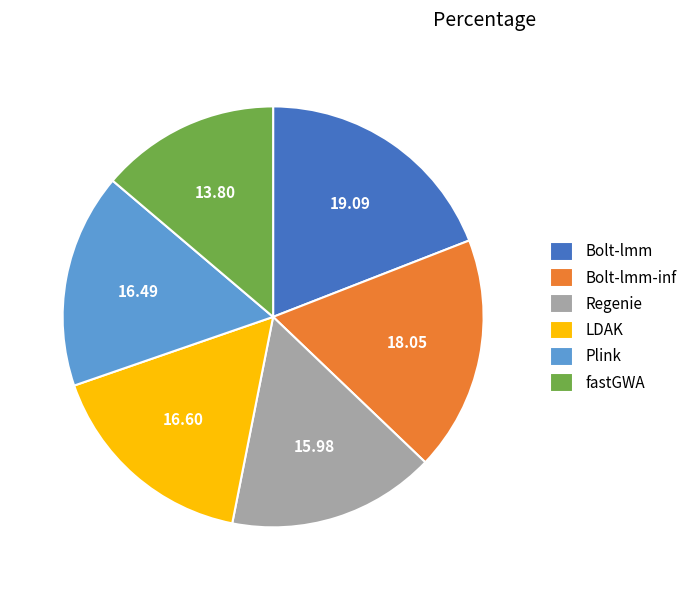

True or false: Regenie accounts for 2% of the total.

False